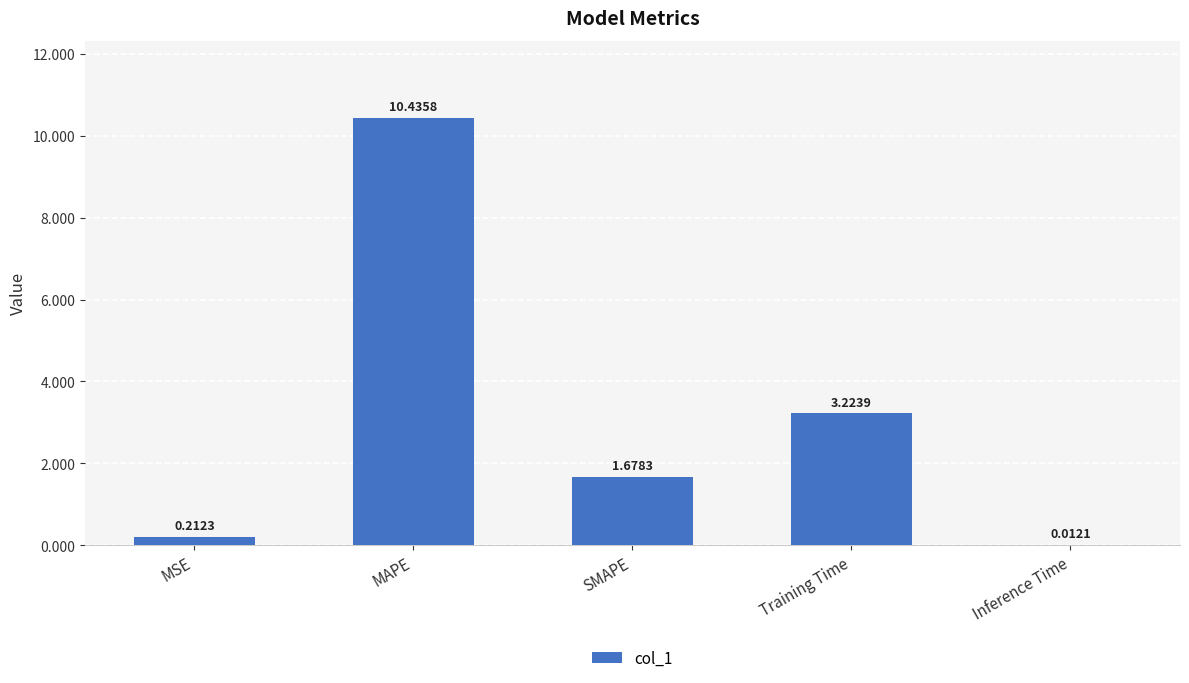

At which label is the value closest to 5?

Training Time